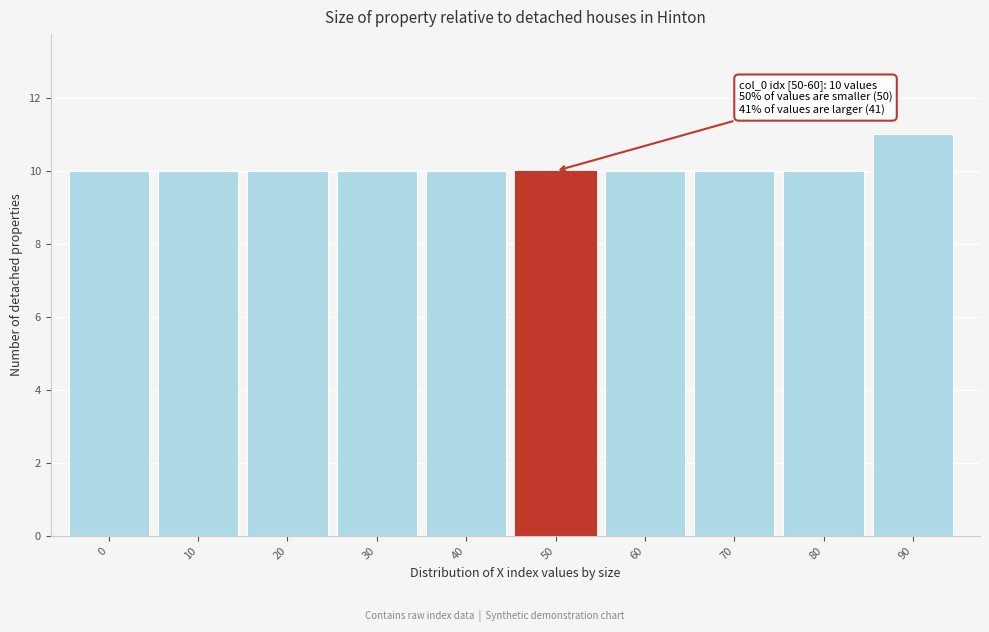

Reading left to right, transcribe all the data shown in this chart.

10	10	10	10	10	10	10	10	10	11